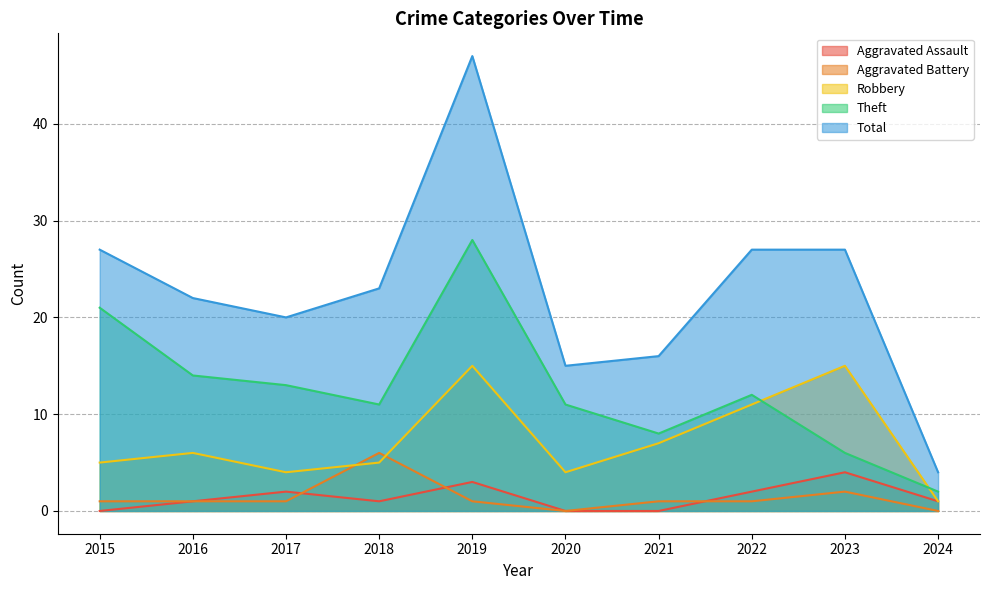

Reading left to right, list all the values displayed in this chart.

Aggravated Assault: 0	1	2	1	3	0	0	2	4	1
Aggravated Battery: 1	1	1	6	1	0	1	1	2	0
Robbery: 5	6	4	5	15	4	7	11	15	1
Theft: 21	14	13	11	28	11	8	12	6	2
Total: 27	22	20	23	47	15	16	27	27	4